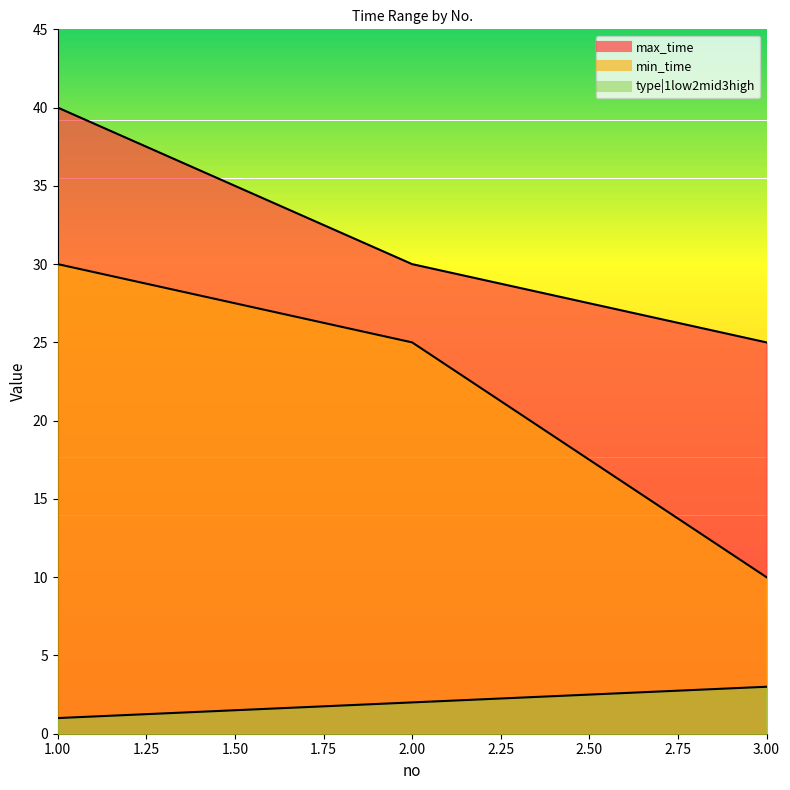

Is the value of type|1low2mid3high at 2 greater than the value of min_time at 2?

No